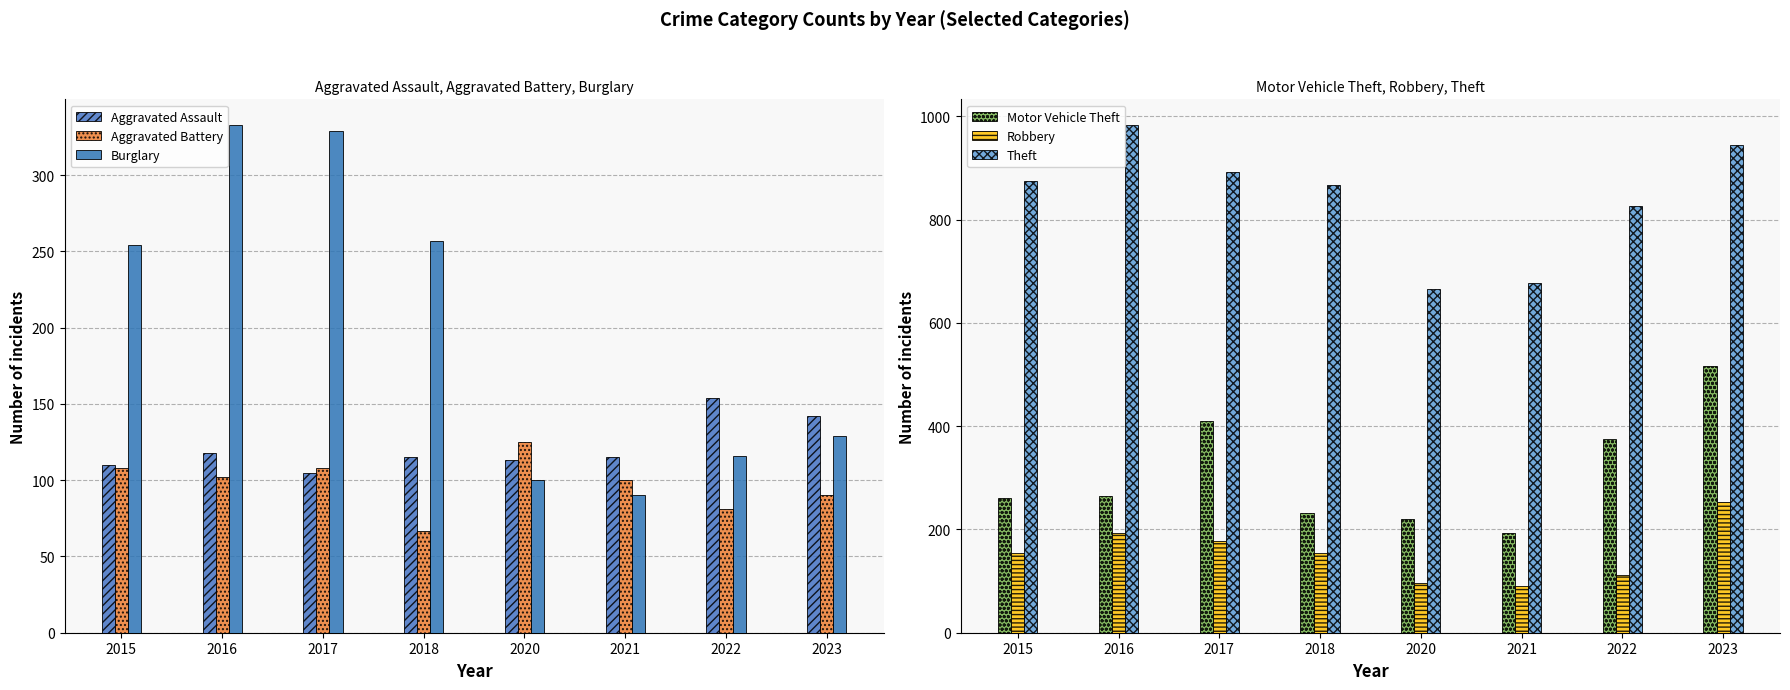

What is the total value across all series at 2016?

1996